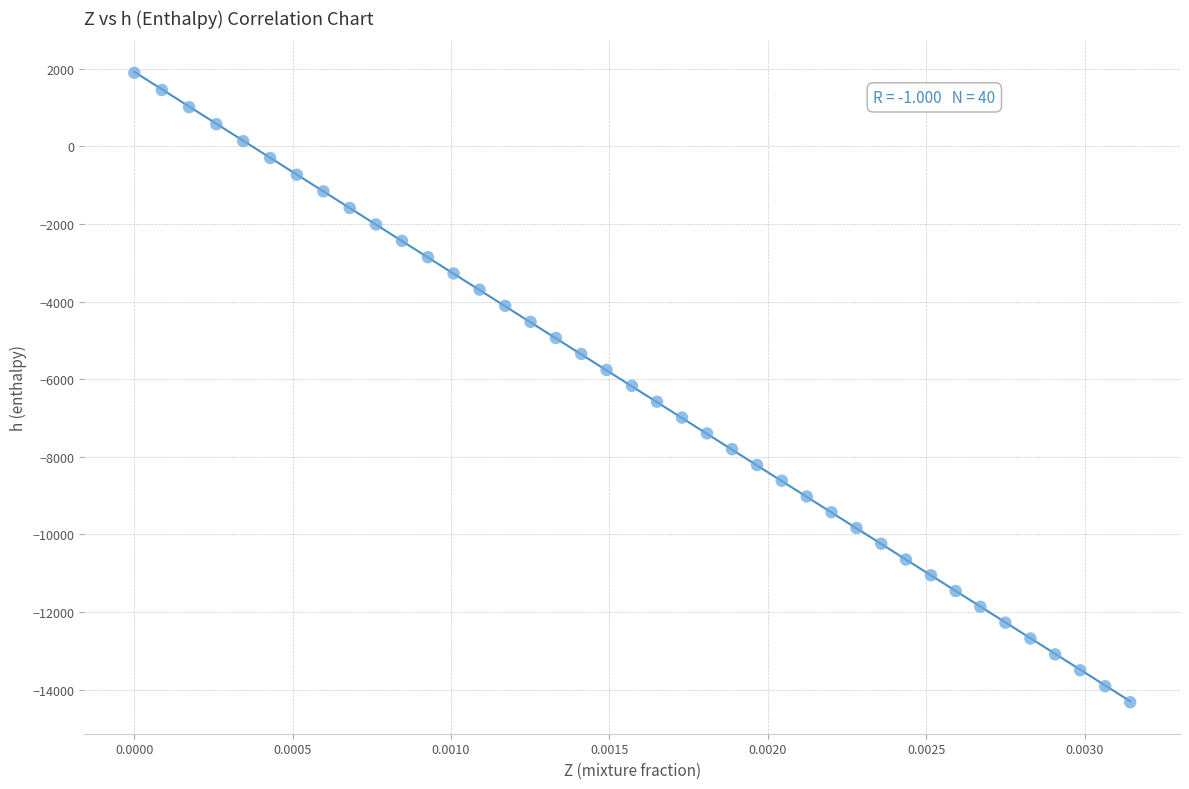

What is the range of Y values (max minus min)?

16217.5